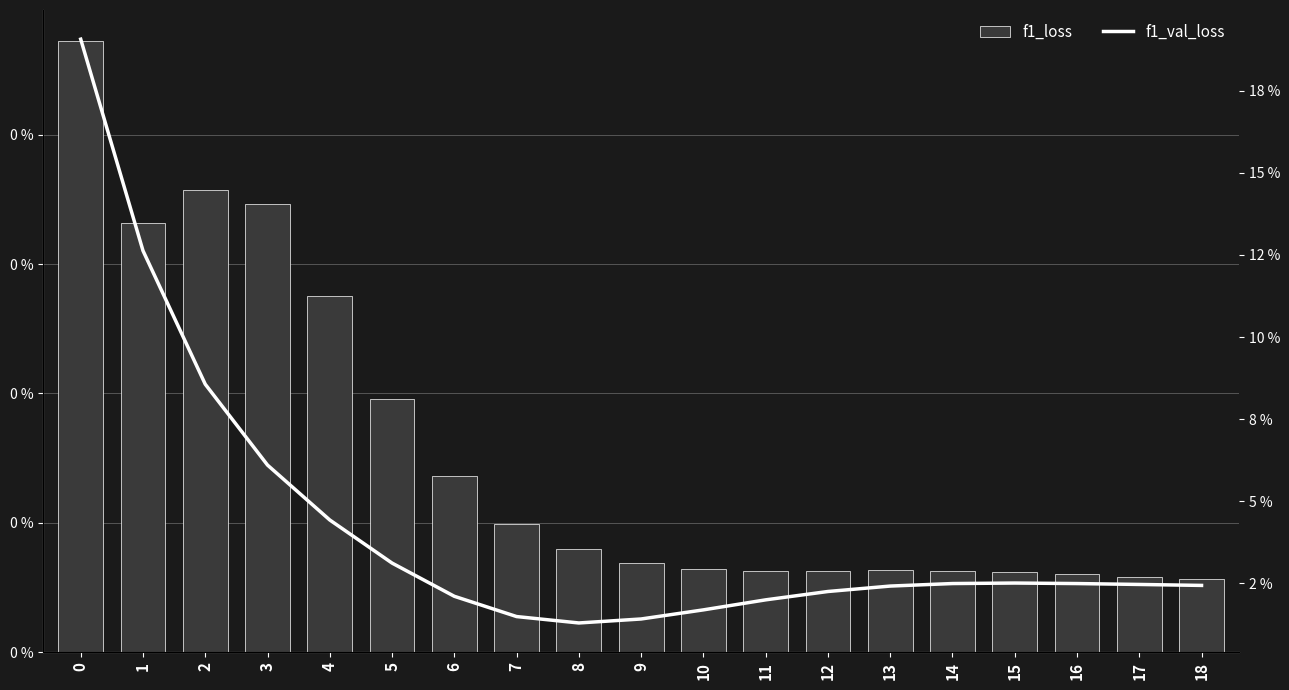

Which series has the largest total across all categories?

f1_val_loss